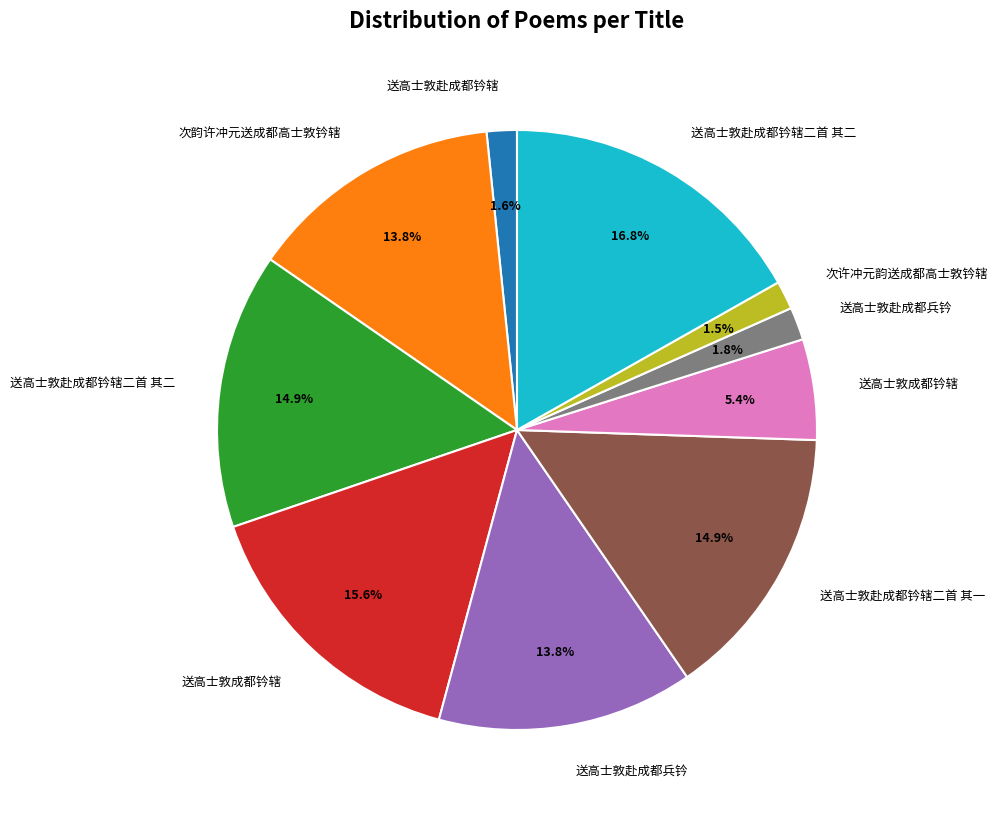

Is there a majority slice in this chart?

No